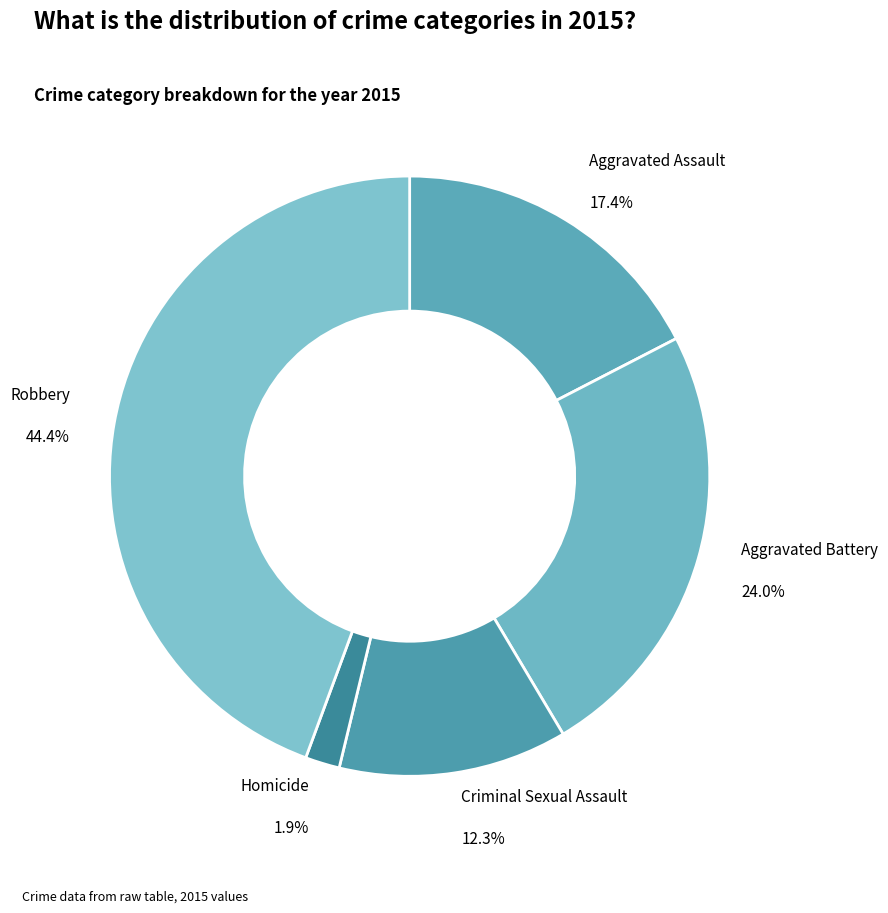

To the nearest percent, what is the difference between the Robbery and Aggravated Assault slice percentages?

27%